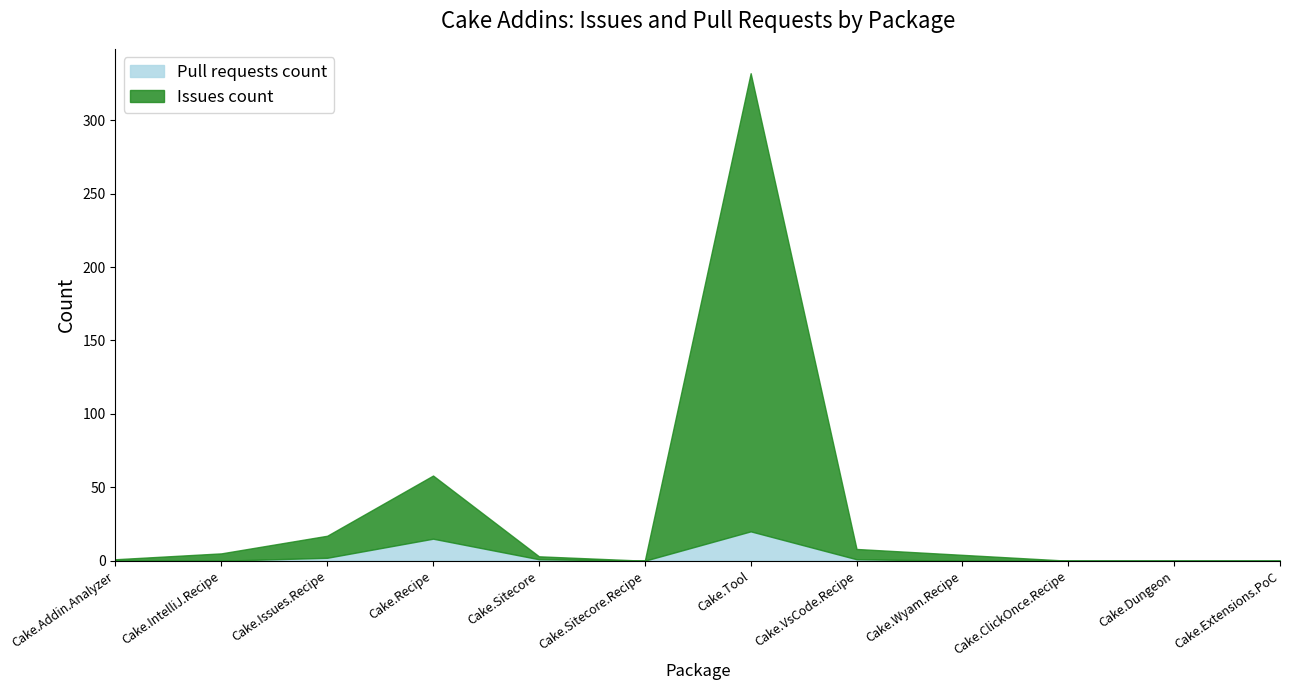

What are all the series names shown in the legend?

Pull requests count, Issues count